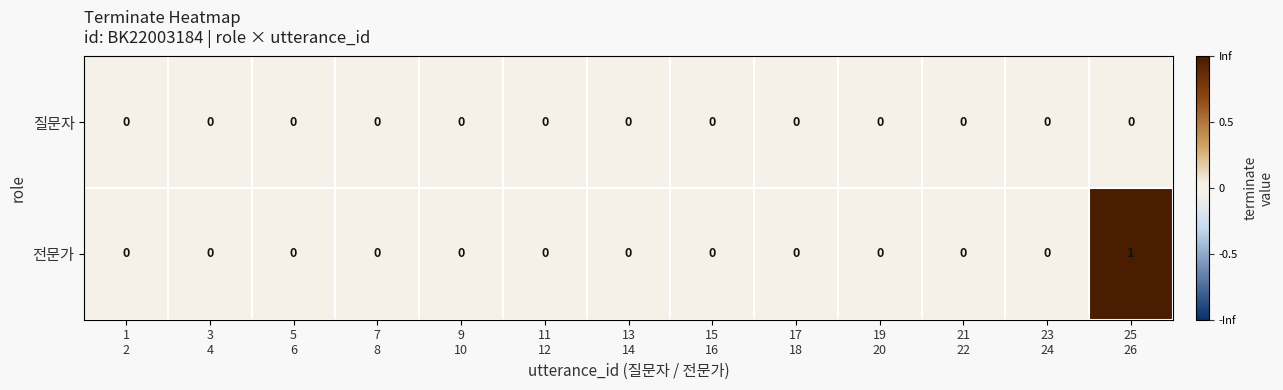

Which series has the largest total across all categories?

전문가